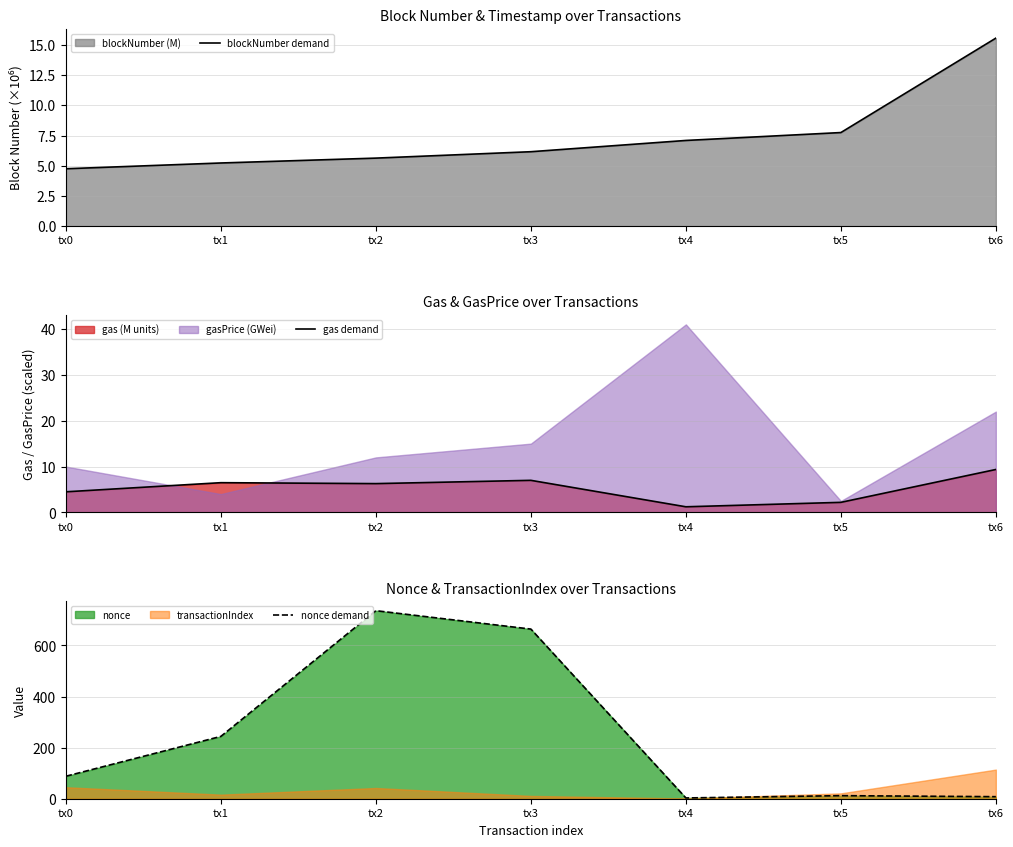

At how many categories does at least one series exceed 715?

1